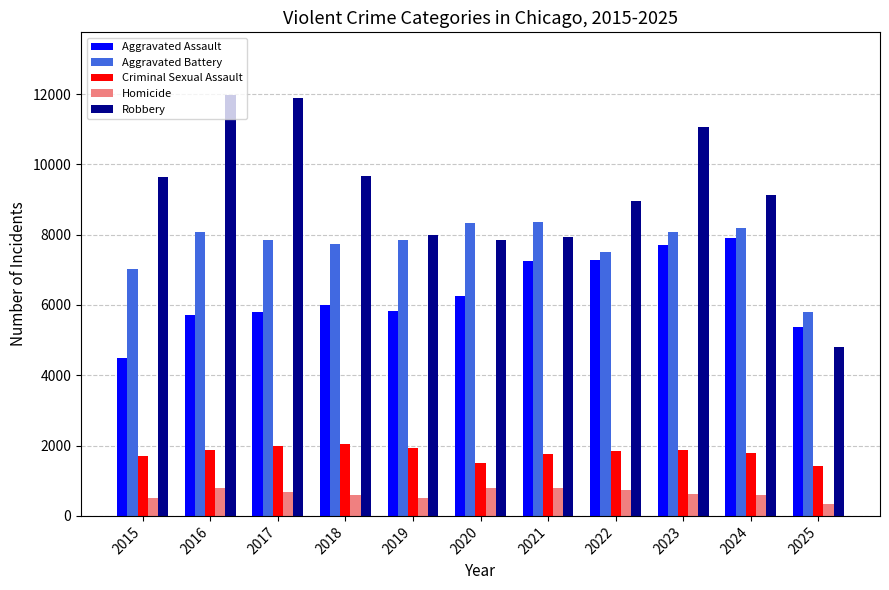

How many bars are there in each group?

5